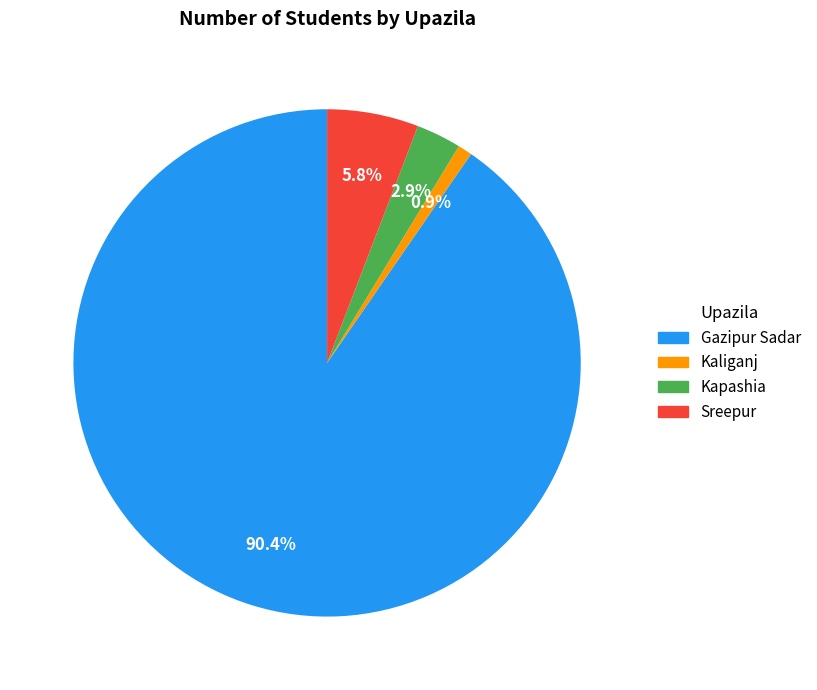

To the nearest percent, what portion does Sreepur represent?

6%